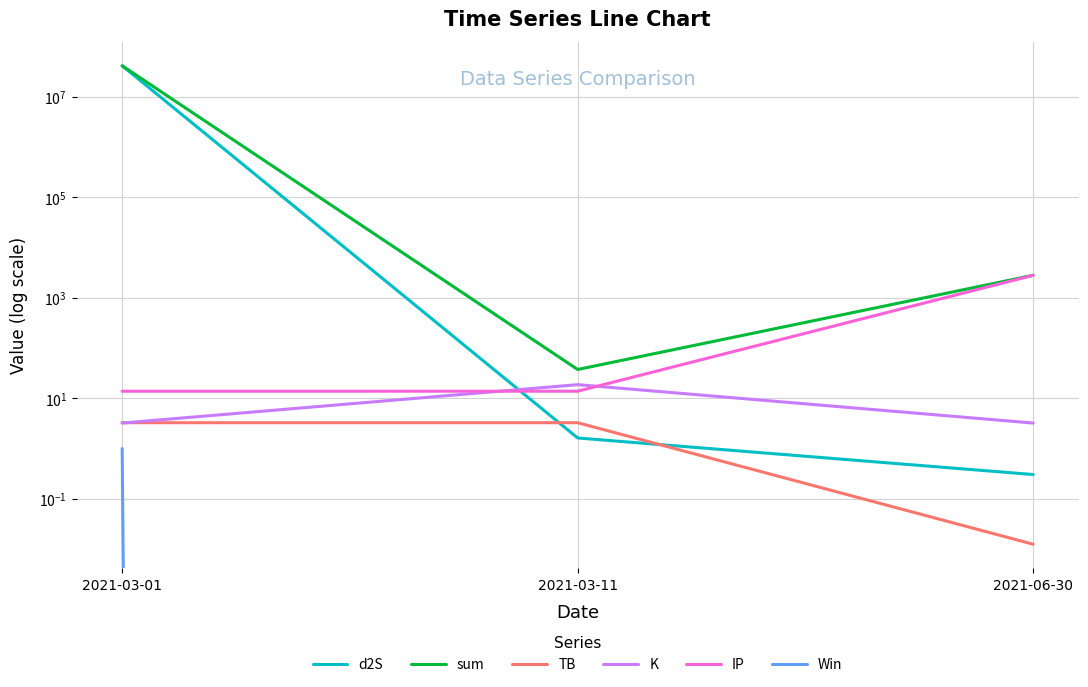

Rank the series at 2021-03-11 from lowest to highest value.

Win, d2S, TB, IP, K, sum